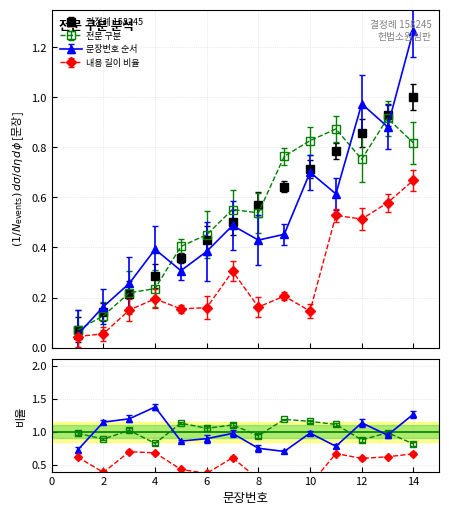

Rank the categories by value from lowest to highest.

1, 2, 3, 4, 5, 6, 7, 8, 9, 10, 11, 12, 13, 14